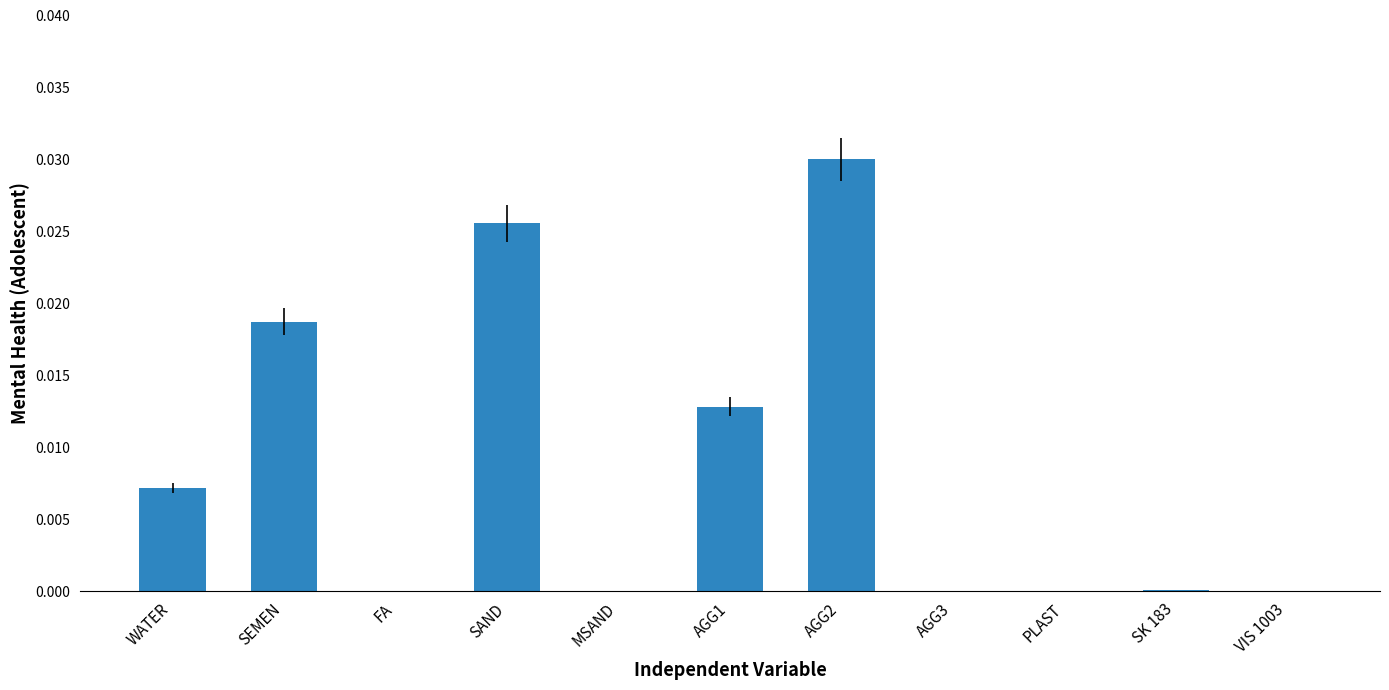

How many categories are shown in the chart?

11